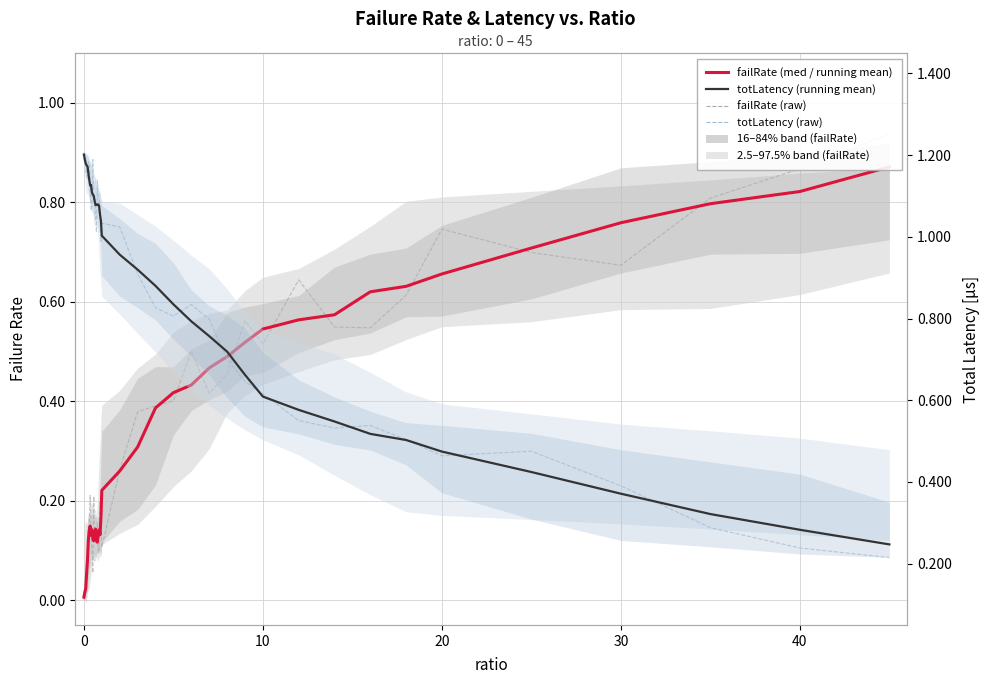

In totLatency (running mean), how many points are lower than both neighbors (excluding endpoints)?

3